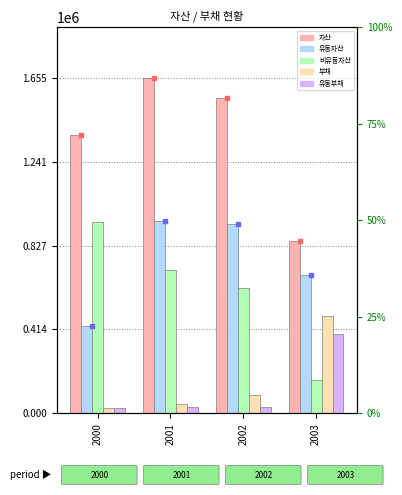

Which series contains the highest Y value?

자산